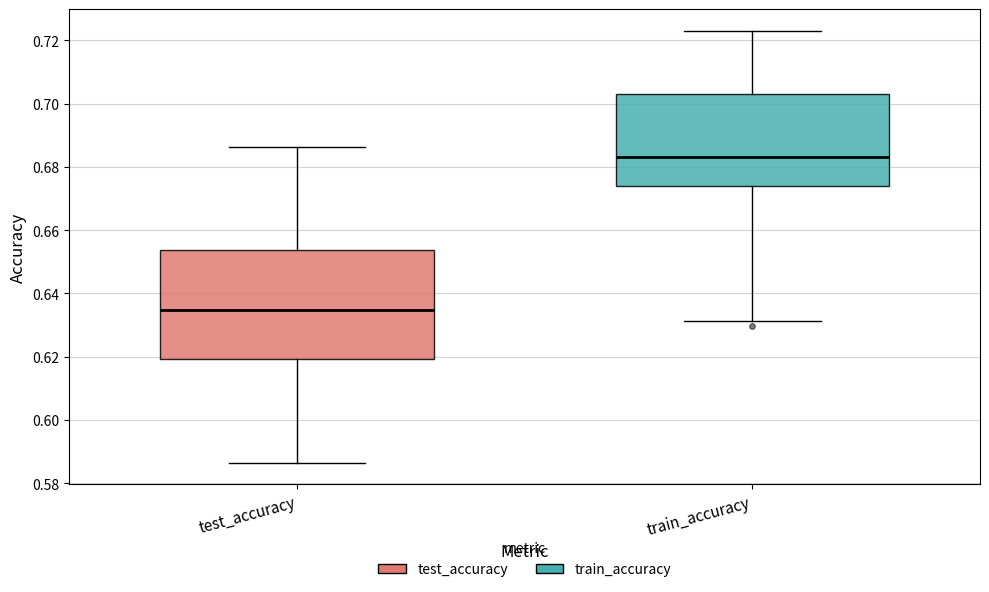

Which box is the tallest, from its lower edge to its upper edge?

test_accuracy